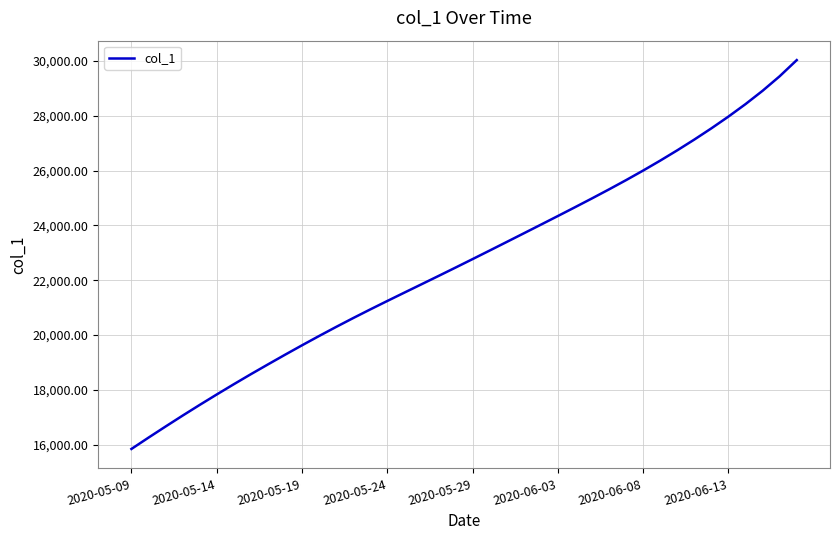

What is the difference between the second highest and second lowest values?

13183.6